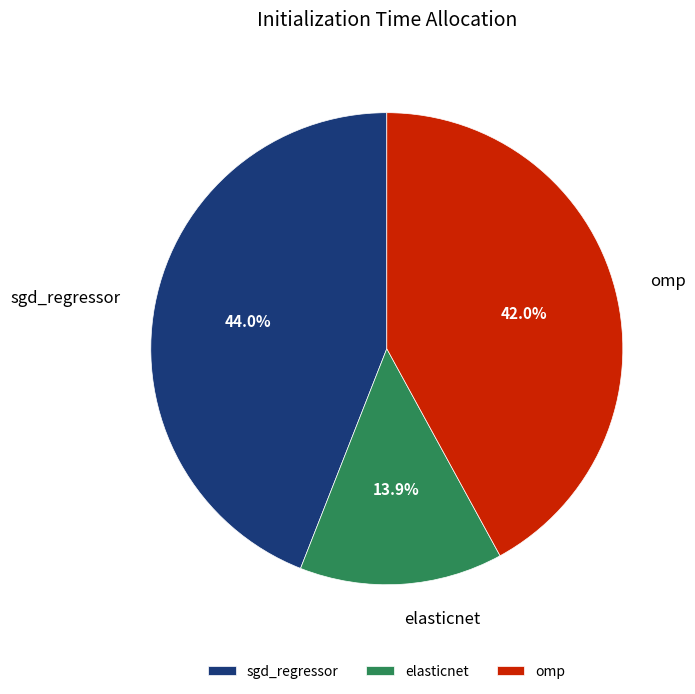

Is sgd_regressor the majority of the pie?

No